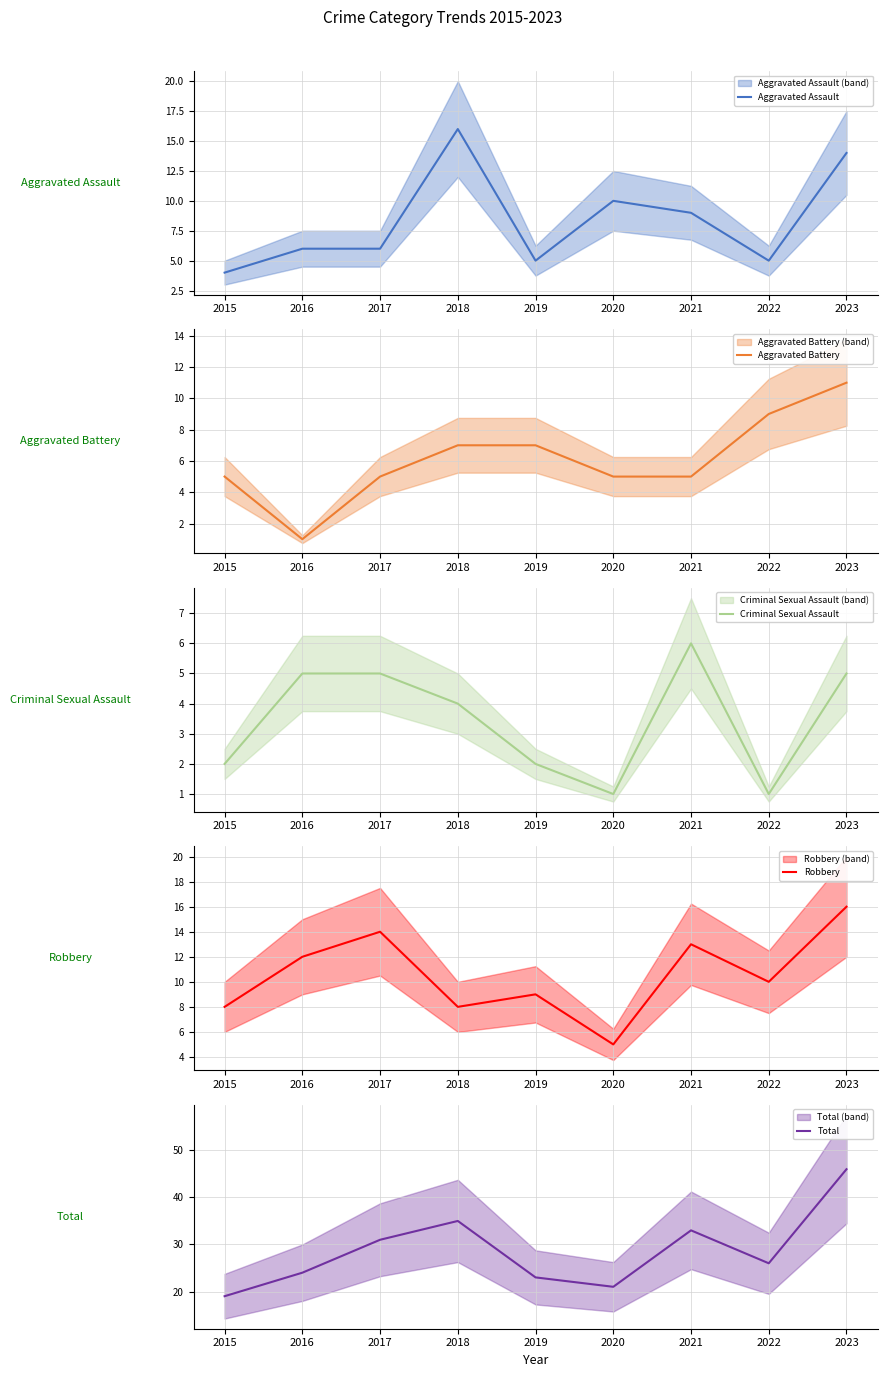

Reading left to right, transcribe all the data shown in this chart.

Aggravated Assault: 4	6	6	16	5	10	9	5	14
Aggravated Battery: 5	1	5	7	7	5	5	9	11
Criminal Sexual Assault: 2	5	5	4	2	1	6	1	5
Robbery: 8	12	14	8	9	5	13	10	16
Total: 19	24	31	35	23	21	33	26	46